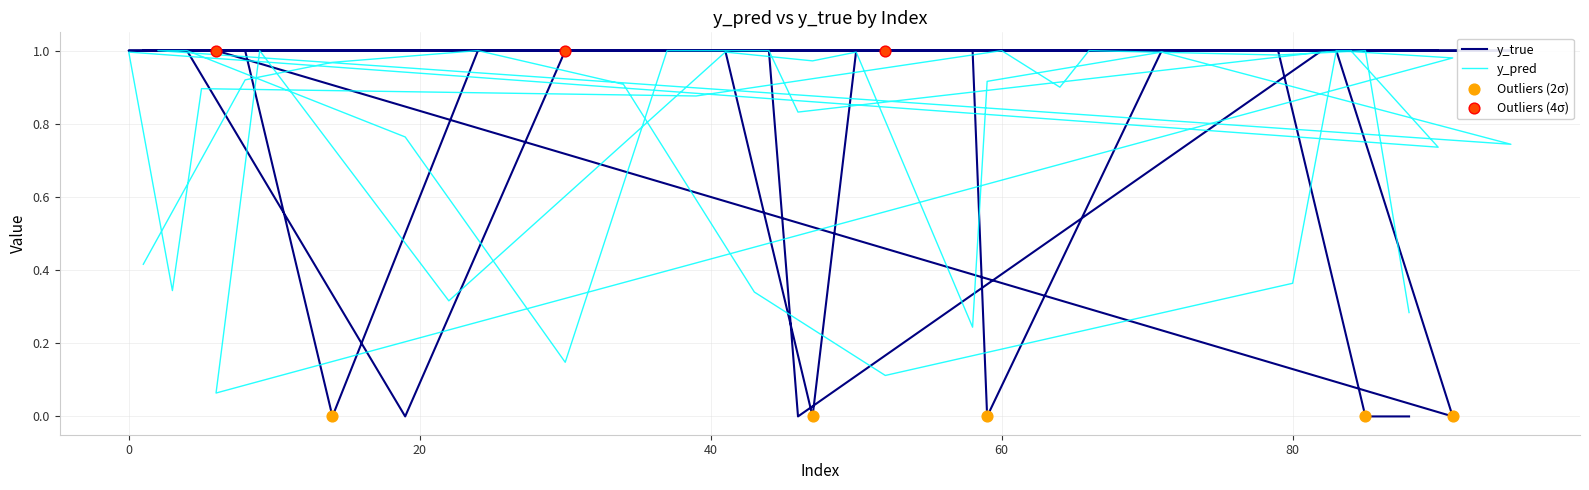

Which series has the largest Y range (max minus min)?

y_true